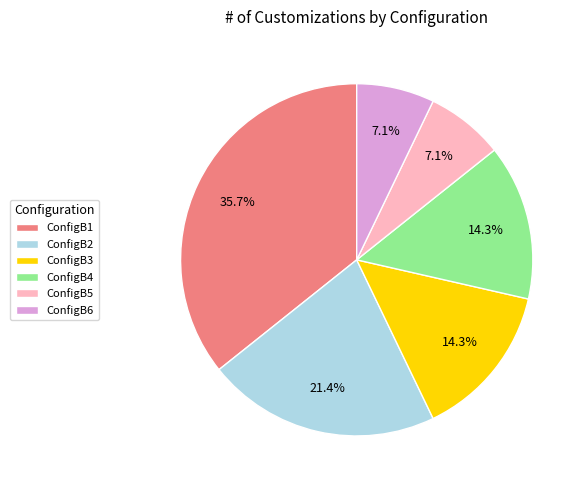

To the nearest percent, what is the difference between the ConfigB6 and ConfigB2 slice percentages?

14%